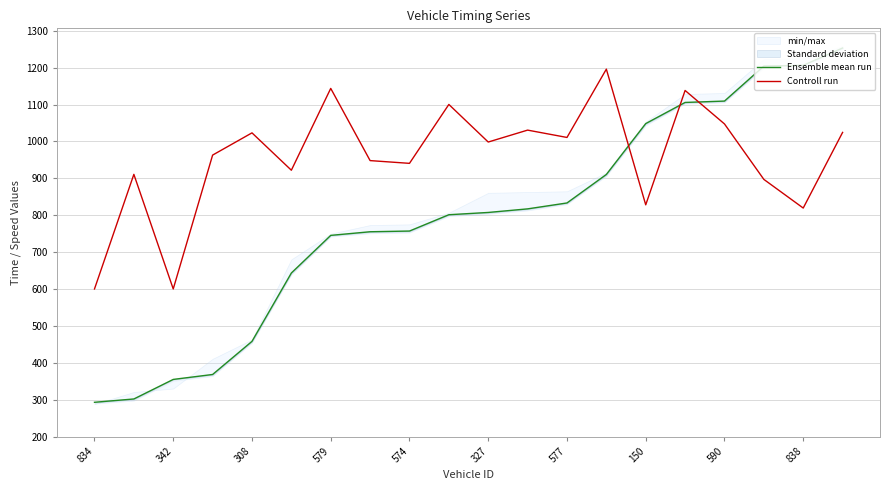

Rank the series by their maximum value, from highest to lowest.

Ensemble mean run, Controll run